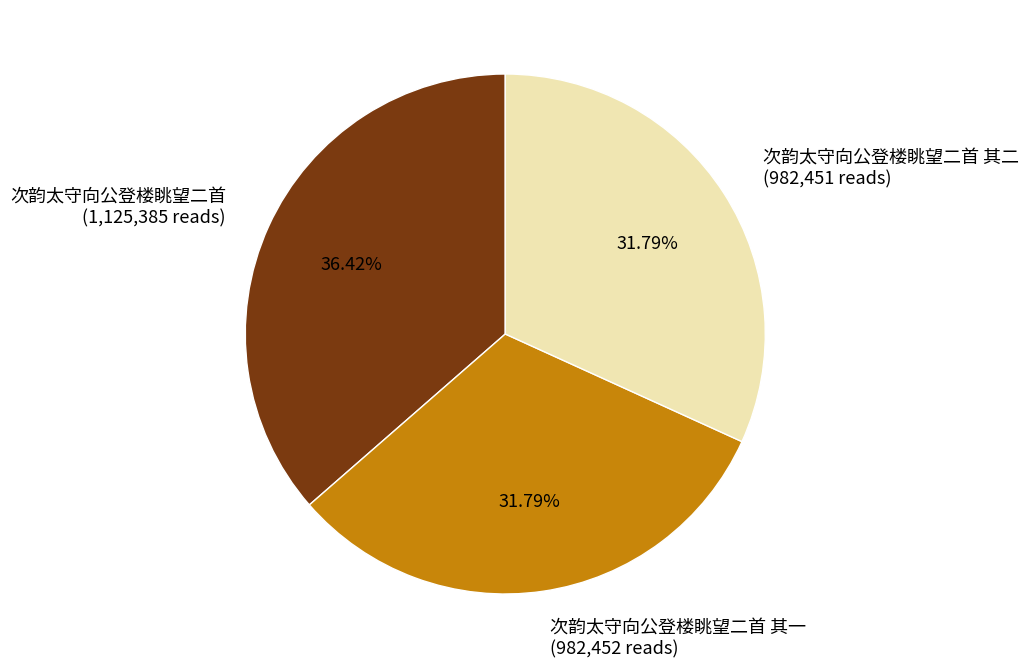

What percentage is NOT represented by 次韵太守向公登楼眺望二首 其二?

68.2%